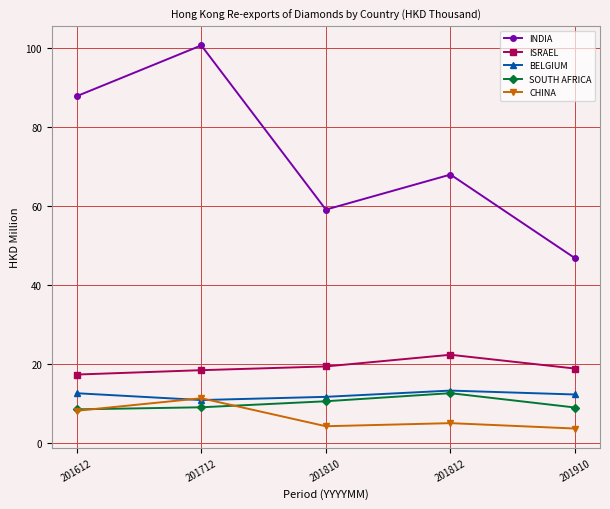

What is the total value across all series at 201812?

121.2